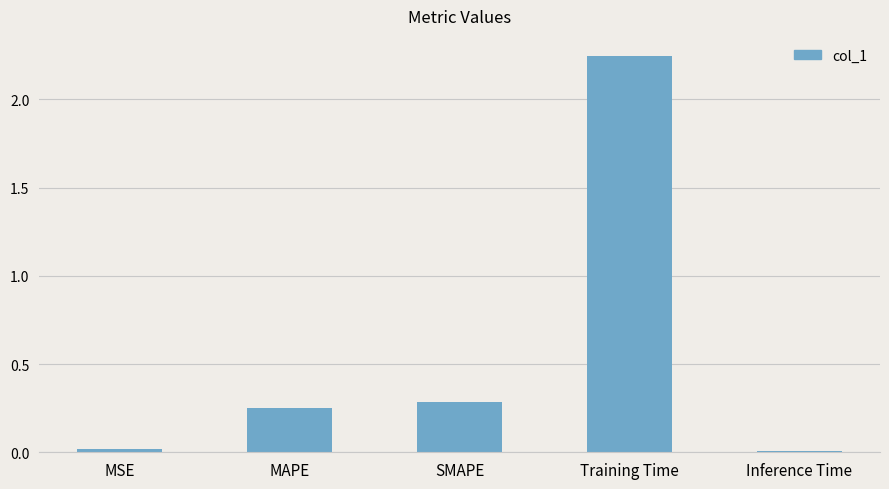

What is the label of the 5th bar from the right?

MSE